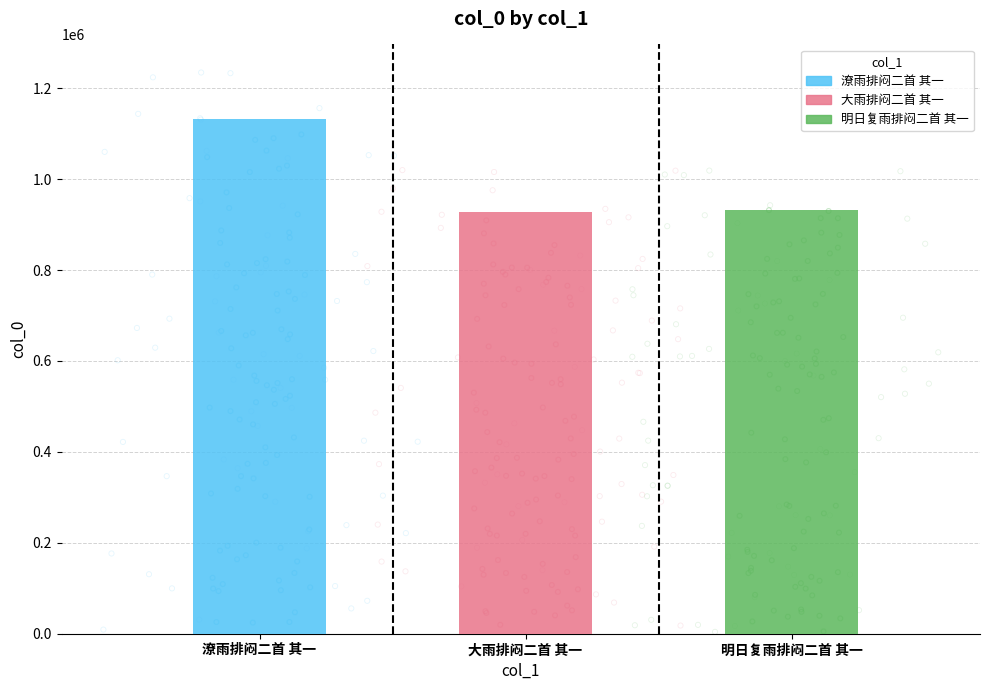

What is the change in value from 潦雨排闷二首 其一 to 明日复雨排闷二首 其一?

-200671